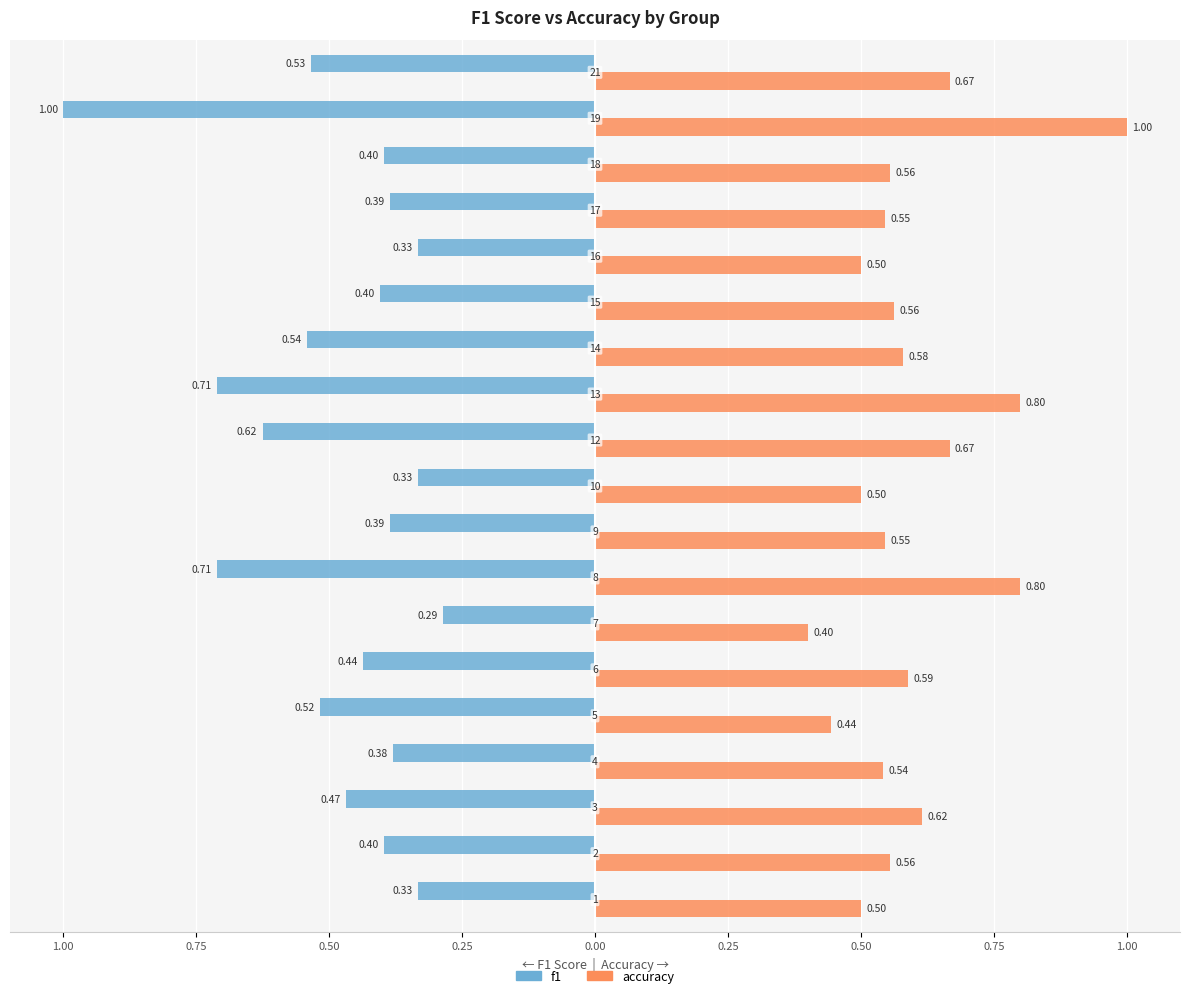

What is the sum of all f1 values?

-9.2